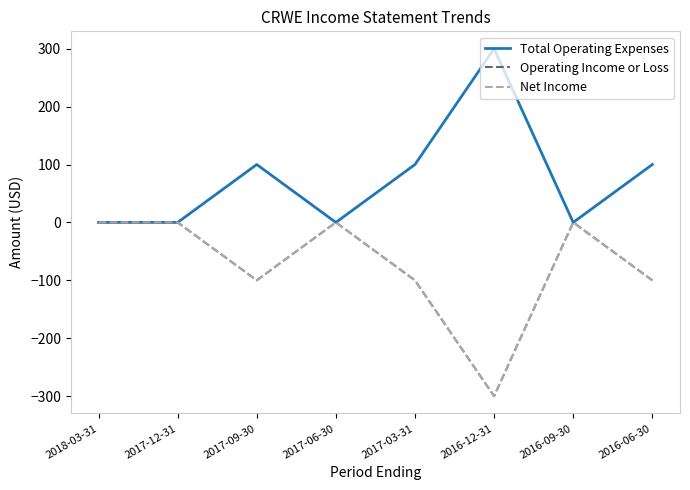

Does the chart display data point markers on the line(s)?

No